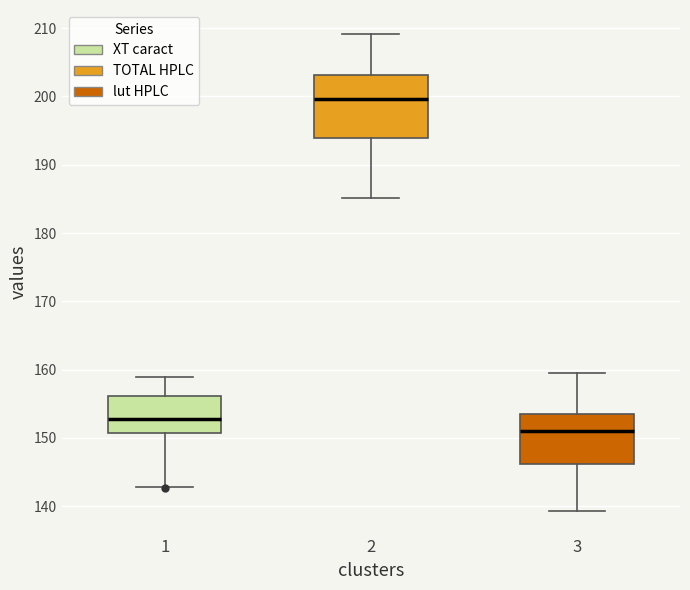

Reading left to right, transcribe this box plot: for each box, give where its median line is, the range the box spans, and where its two whiskers end, as read against the y-axis. The values are not printed on the chart, so give them approximately, as read against the axis.

1: median 153, box 151 to 156, whiskers 143 to 159
2: median 200, box 194 to 203, whiskers 185 to 209
3: median 151, box 146 to 154, whiskers 139 to 160